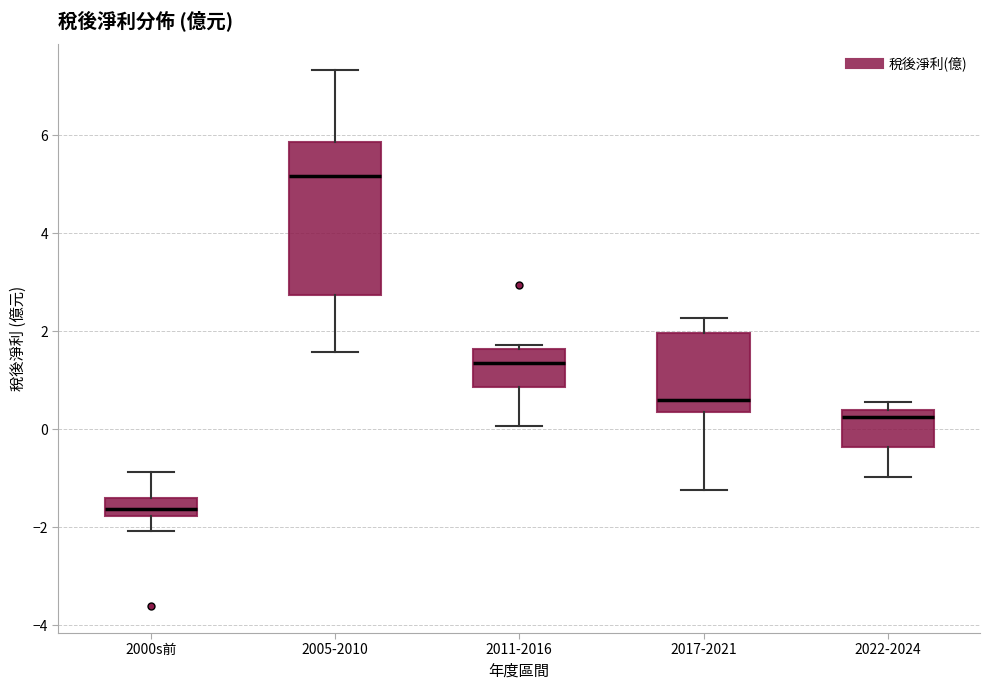

Which box is the tallest, from its lower edge to its upper edge?

2005-2010